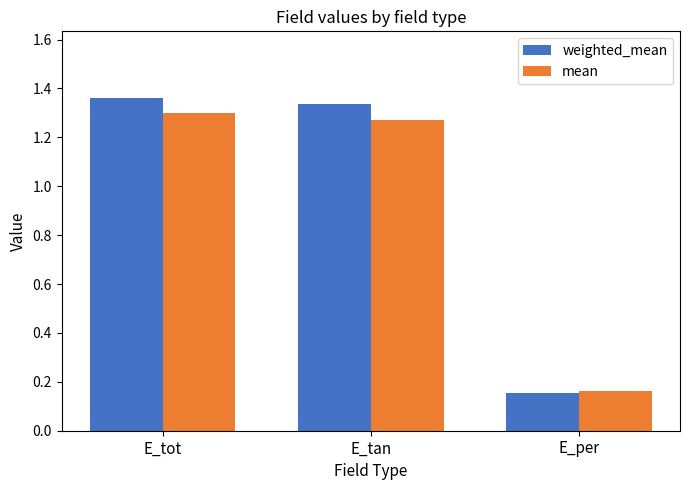

List the labels in order of weighted_mean value, largest first.

E_tot, E_tan, E_per